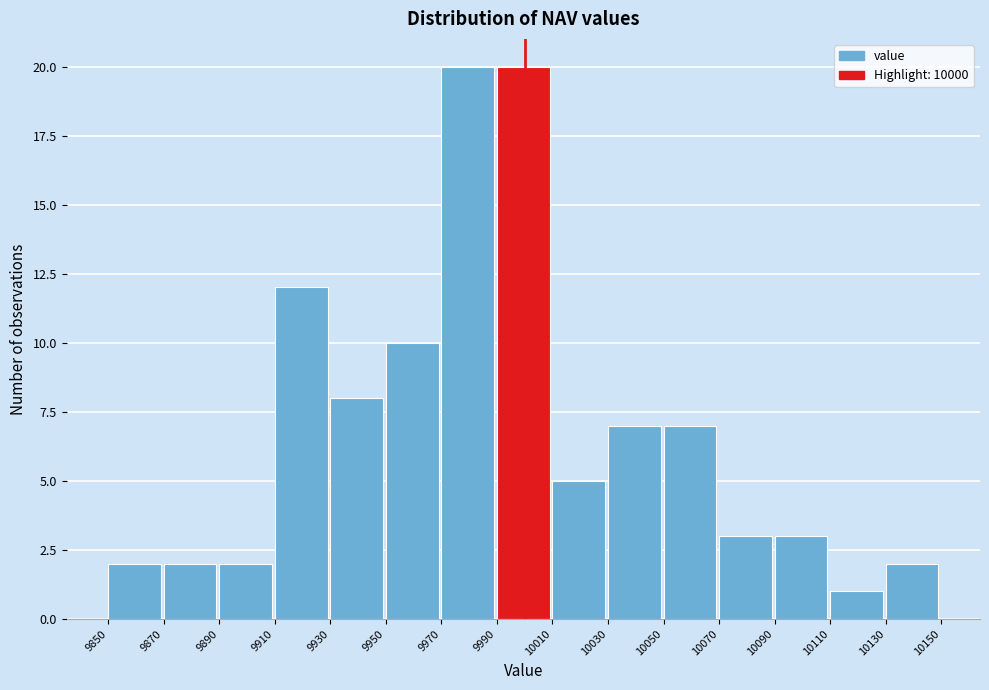

How tall is the bar that spans 9970 to 9990 on the x-axis? The values are not printed on the chart, so give them approximately, as read against the axis.

20